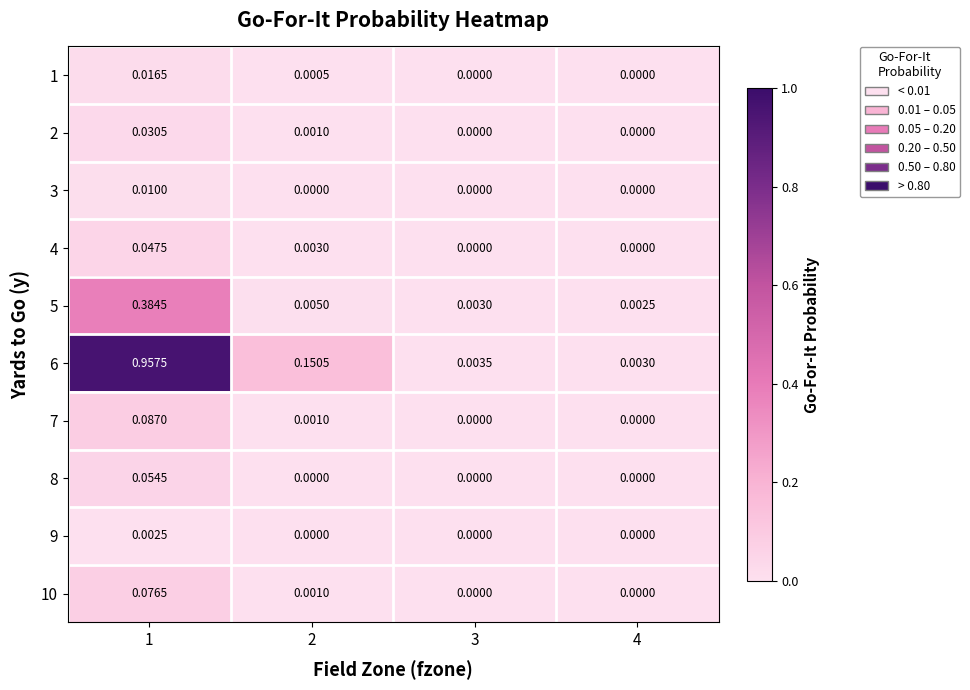

Is the value of 9 at 3 greater than the value of 7 at 1?

No